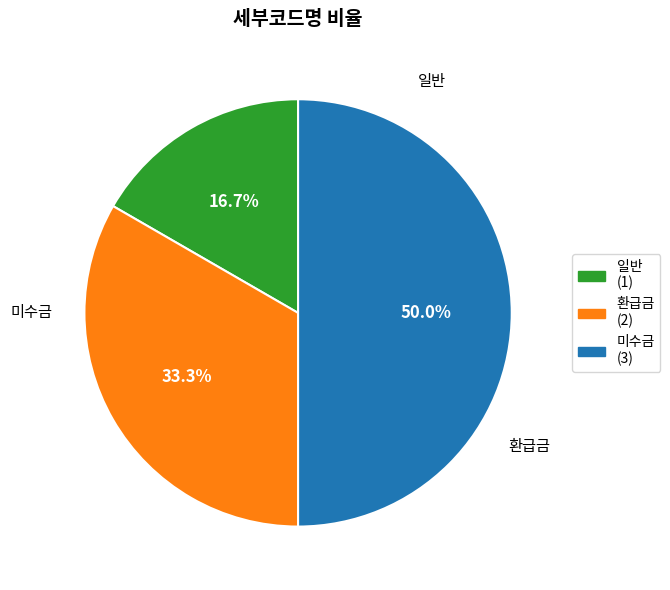

The 미수금 slice represents 59% of the pie. True or false?

False